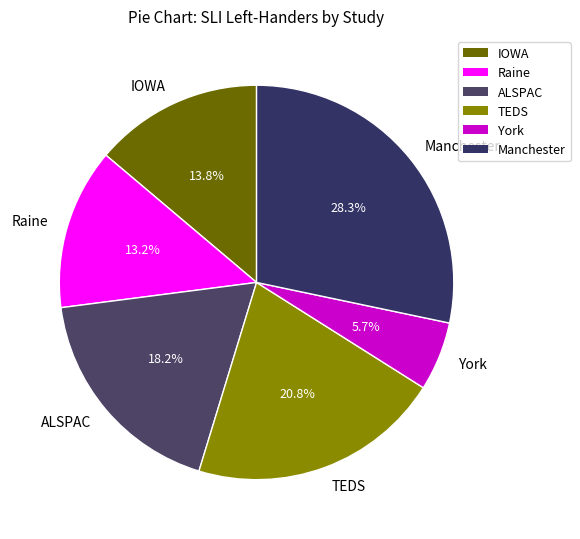

Is it true that ALSPAC is 12% of the pie?

False